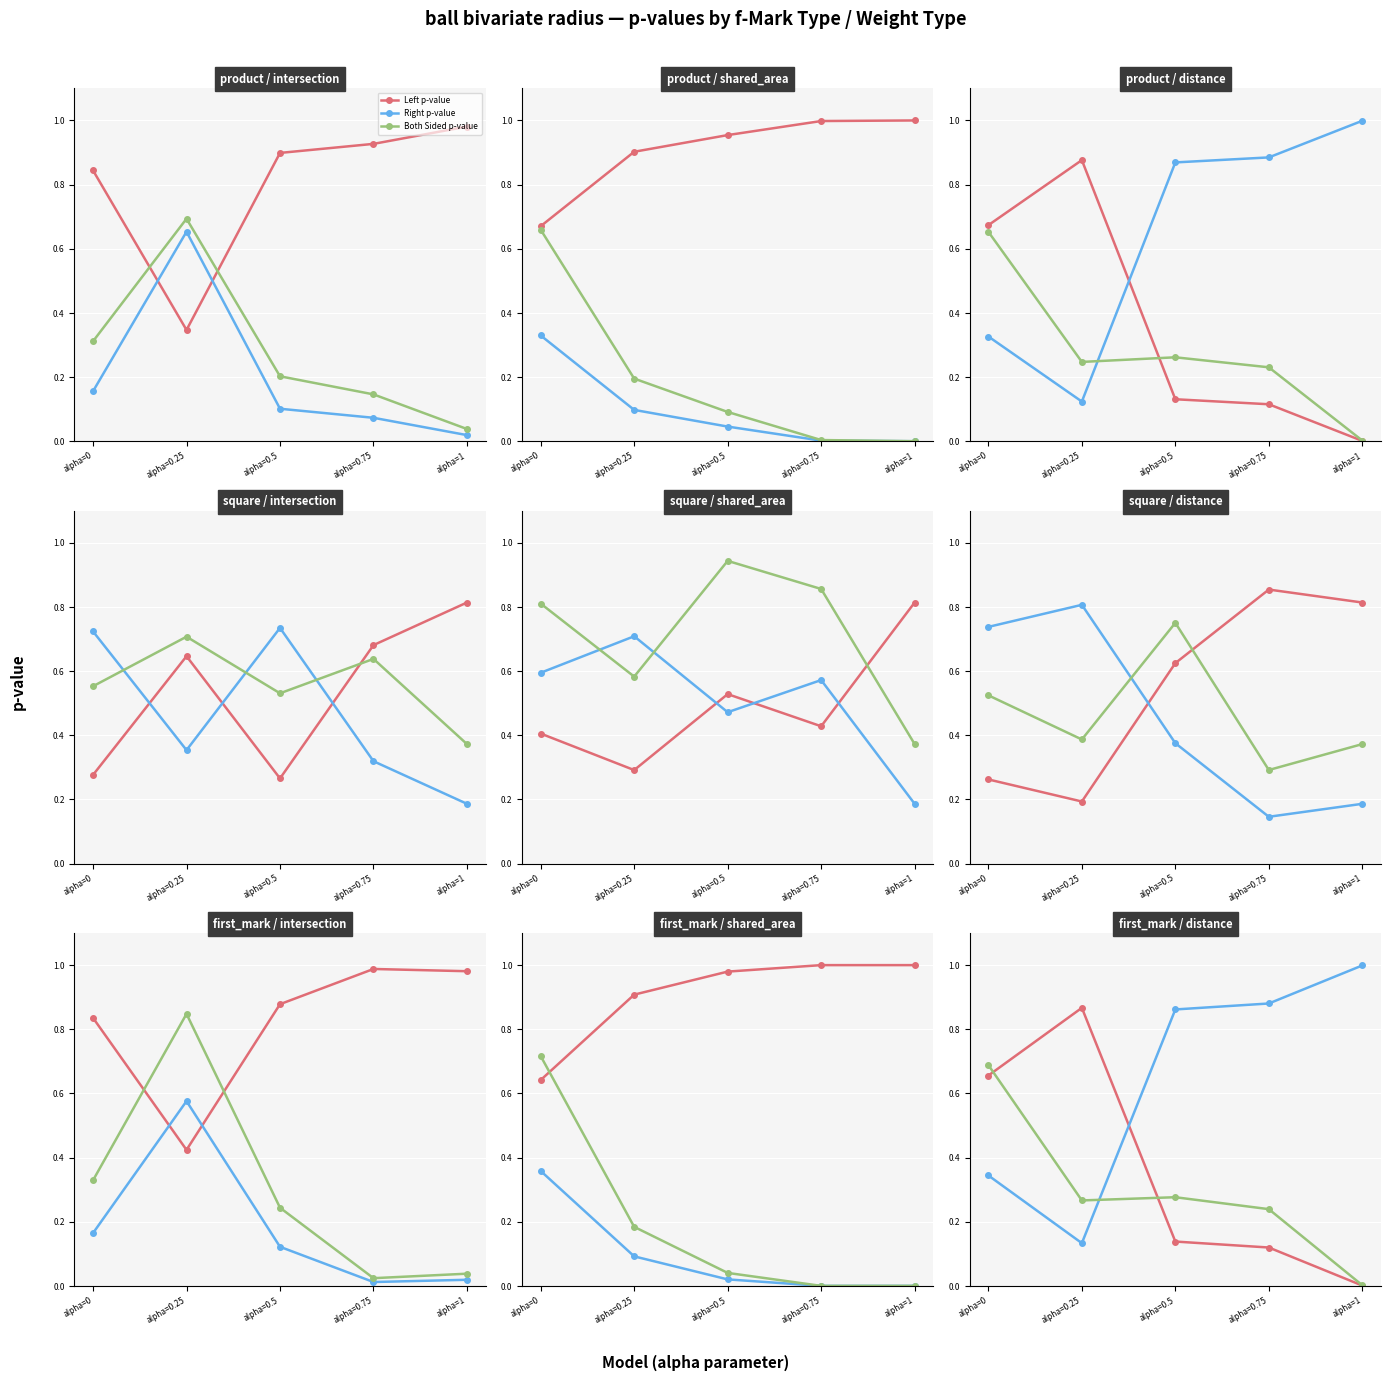

At how many categories does at least one series exceed 0?

5